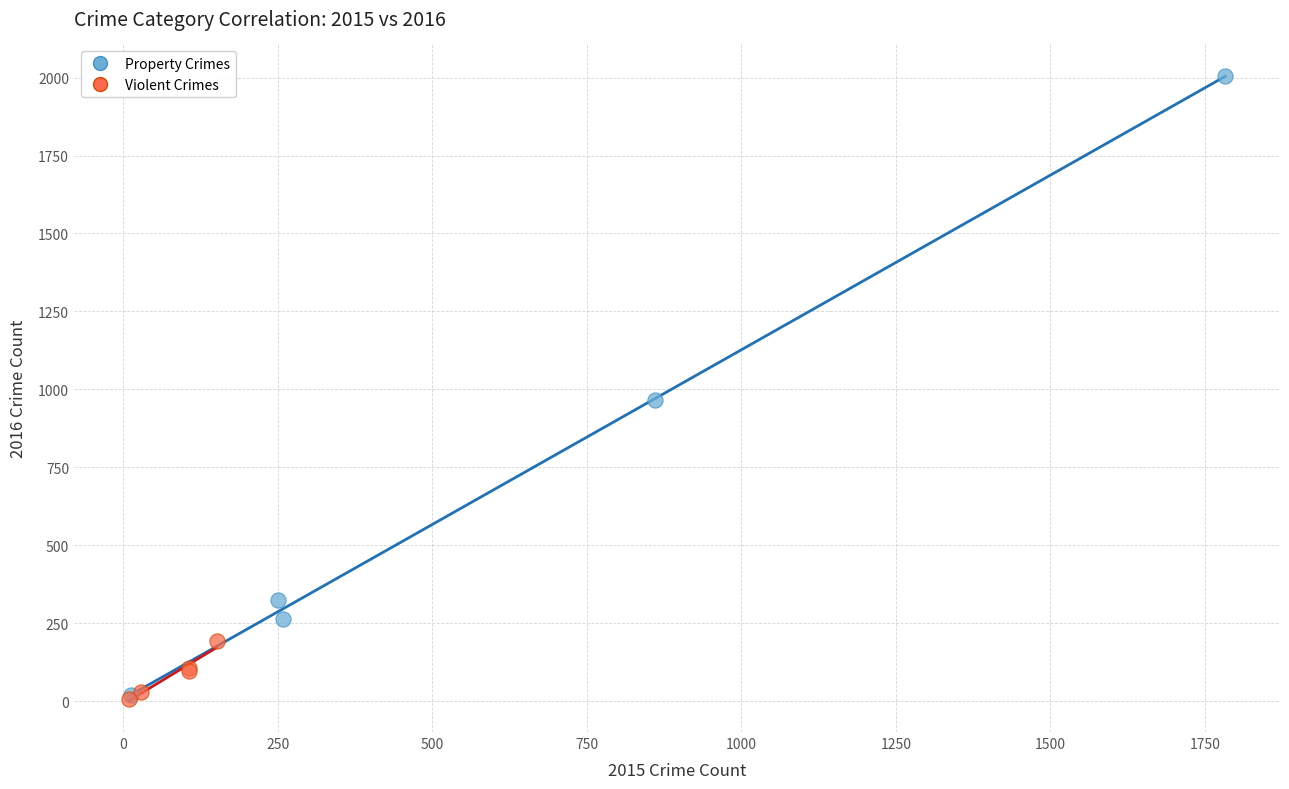

Which series has the widest spread of Y values?

Property Crimes